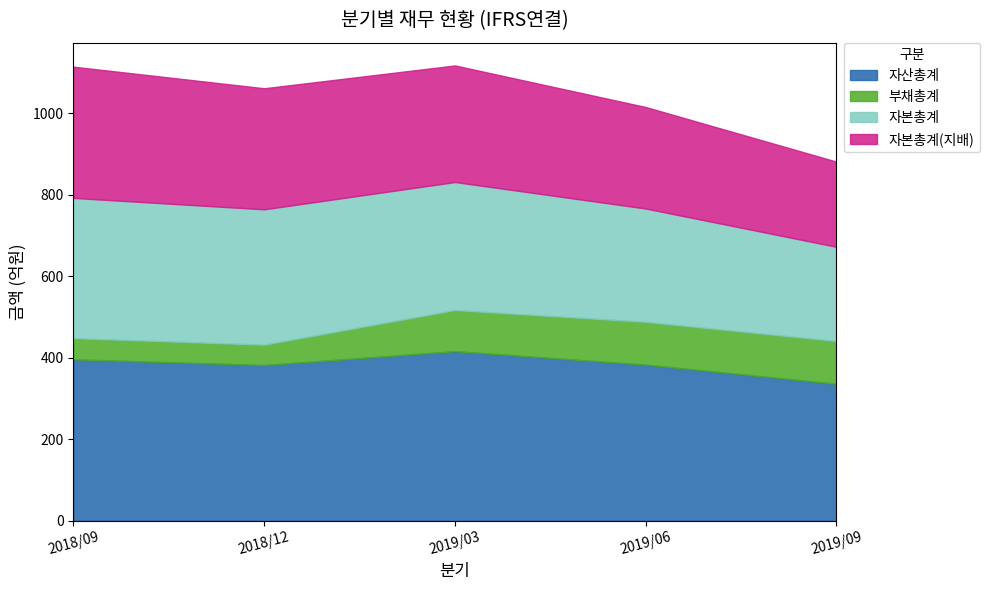

Rank the categories by 자산총계 value from highest to lowest.

2019/03, 2018/09, 2019/06, 2018/12, 2019/09